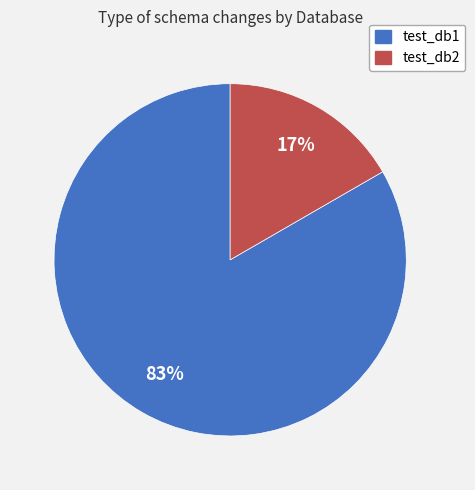

Count the number of slices in the pie.

2